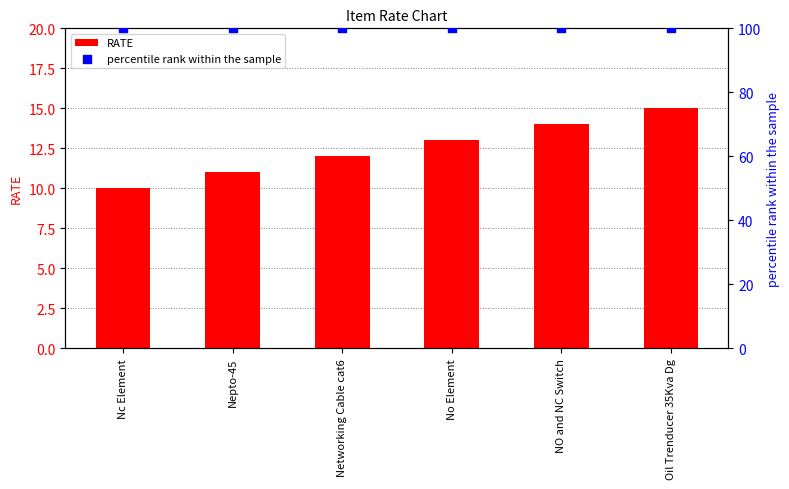

What is the total value across all series at No Element?

113